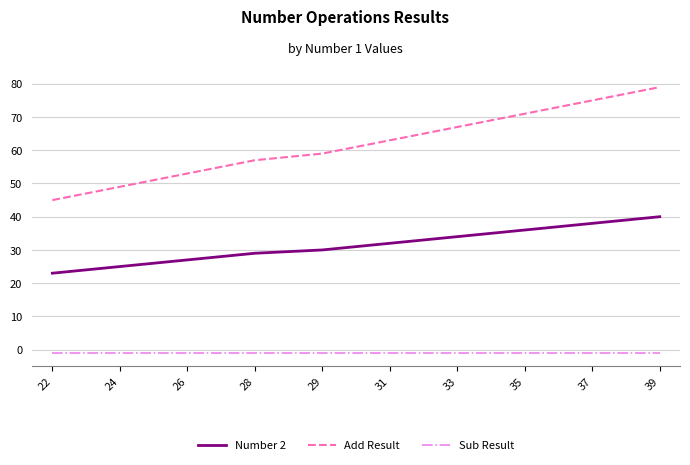

Does the chart have visible grid lines?

Yes